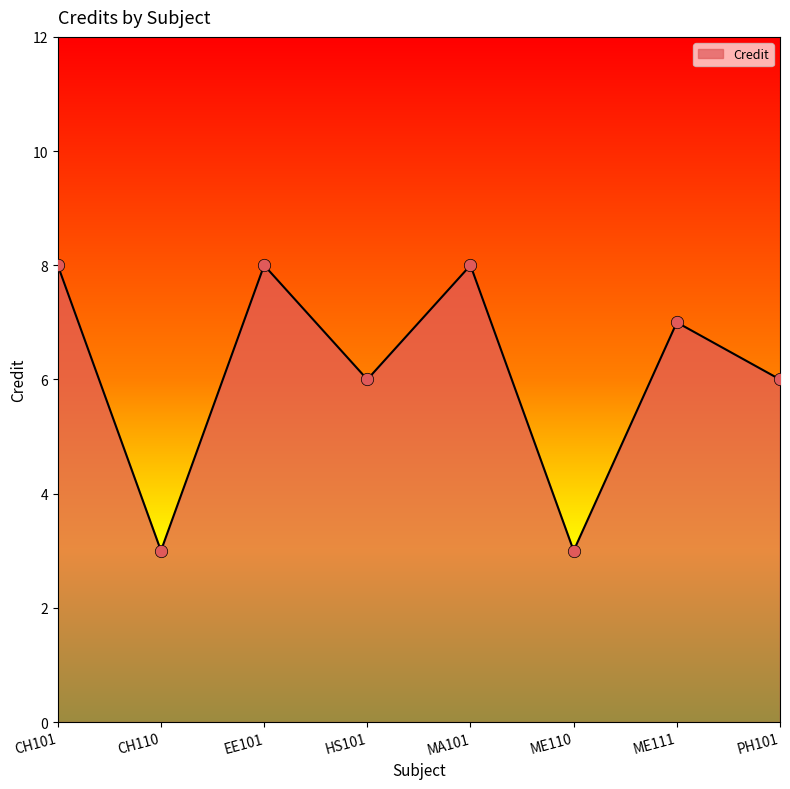

Which has a higher value, ME111 or ME110?

ME111